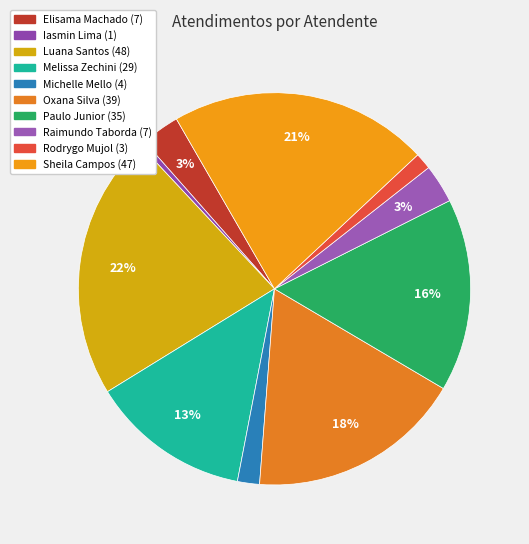

Count the number of slices in the pie.

10